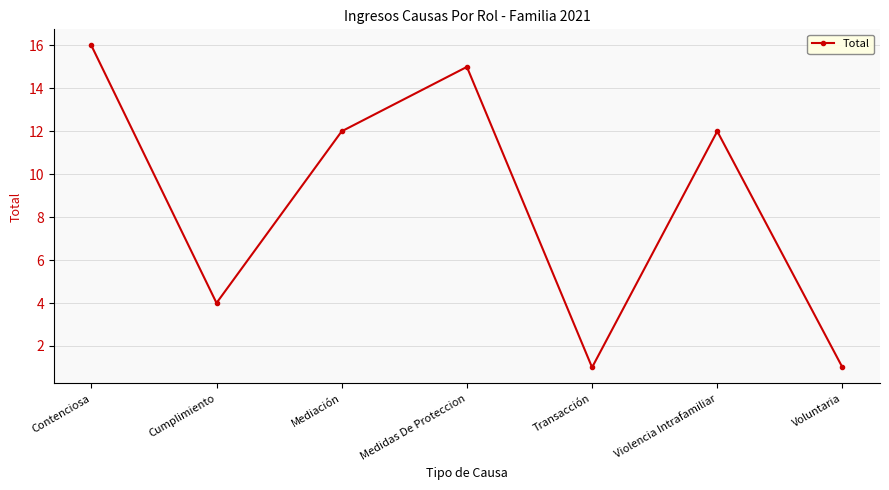

At which category does the chart reach its peak across all series?

Contenciosa